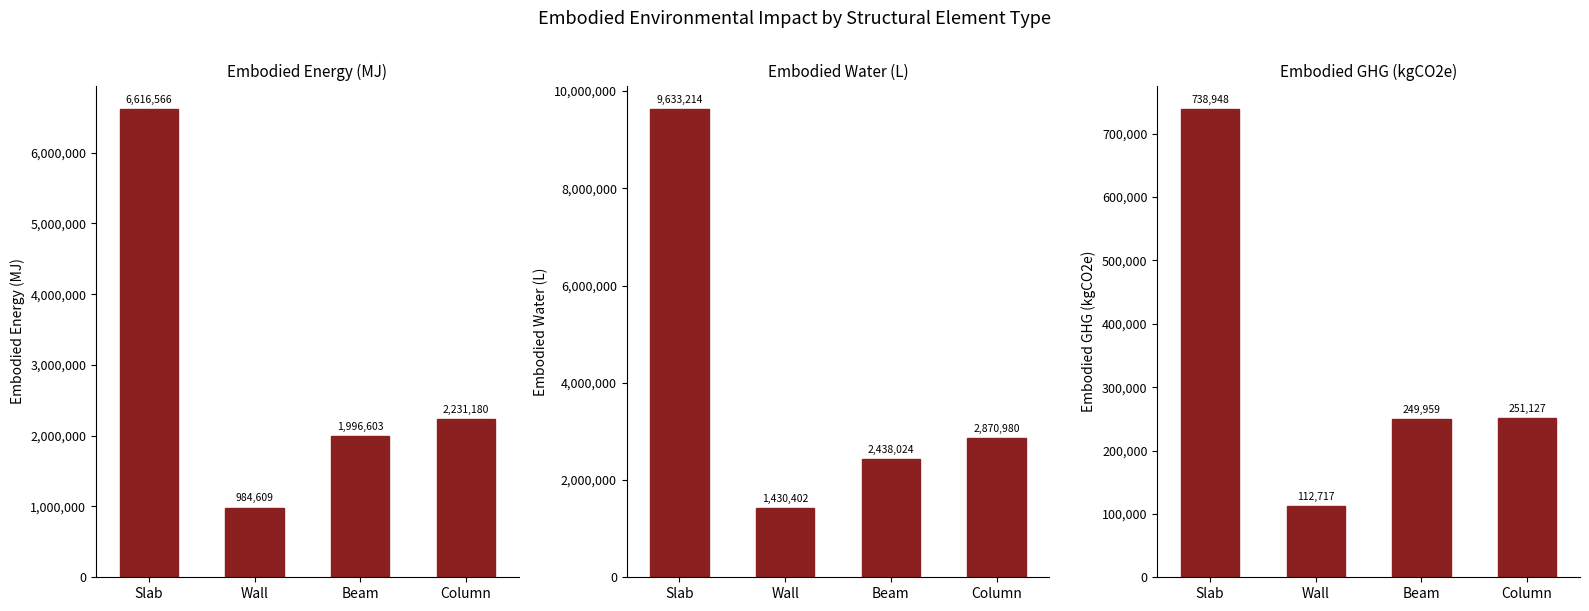

Between Column and Slab, which is larger?

Slab